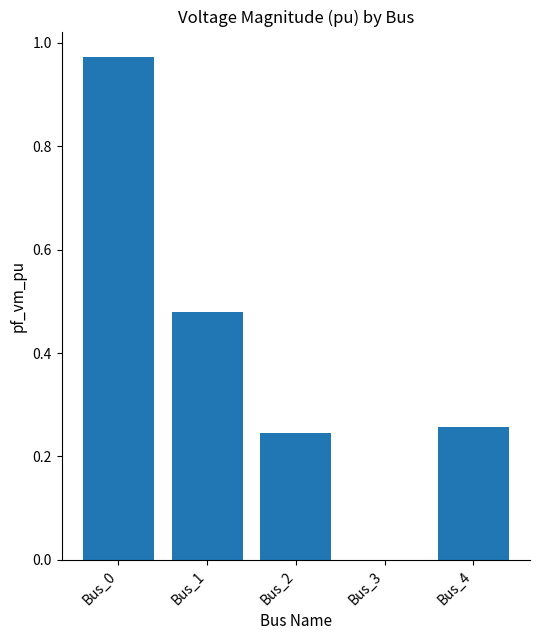

Is it true that the value at Bus_3 is -0.7?

False